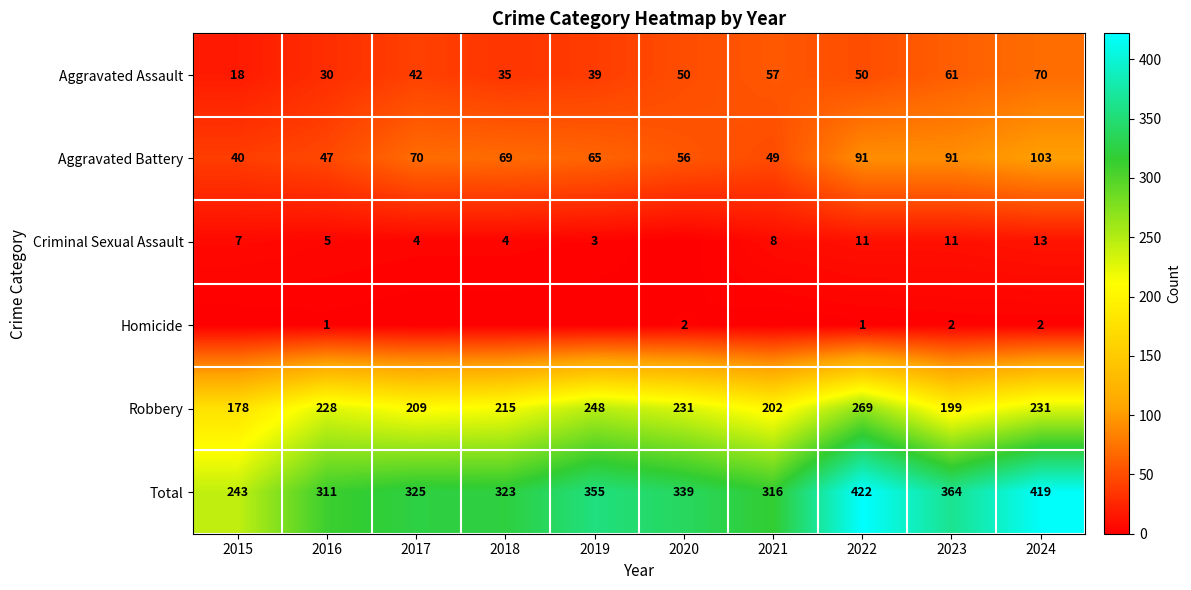

What value does the Aggravated Battery series have at 2022, to the nearest 10?

90